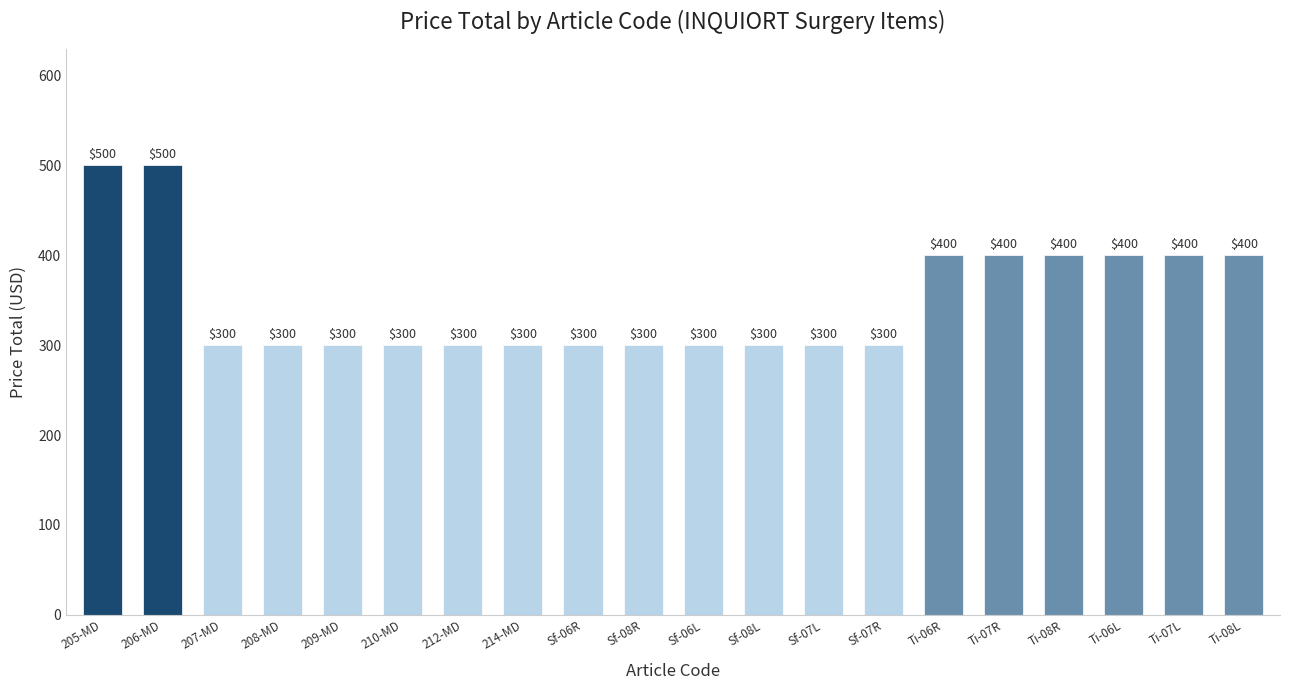

What is the change in value from 205-MD to 212-MD?

-200